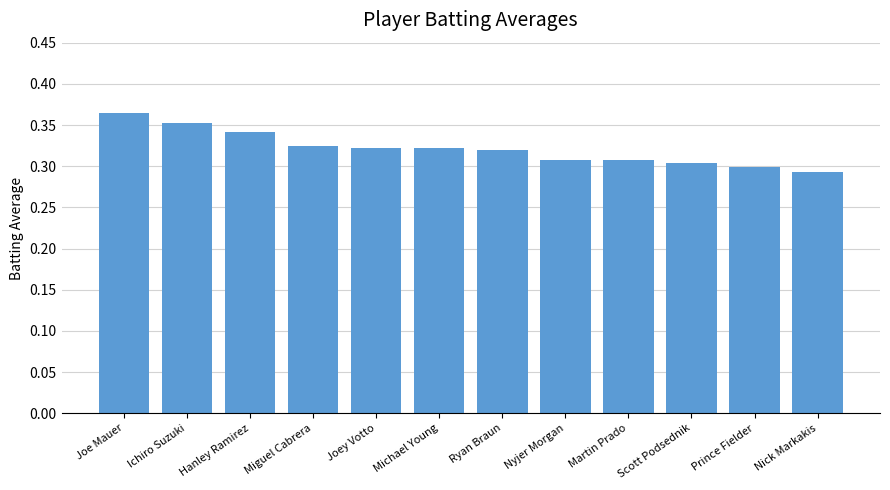

How many values are between 0 and 1?

12